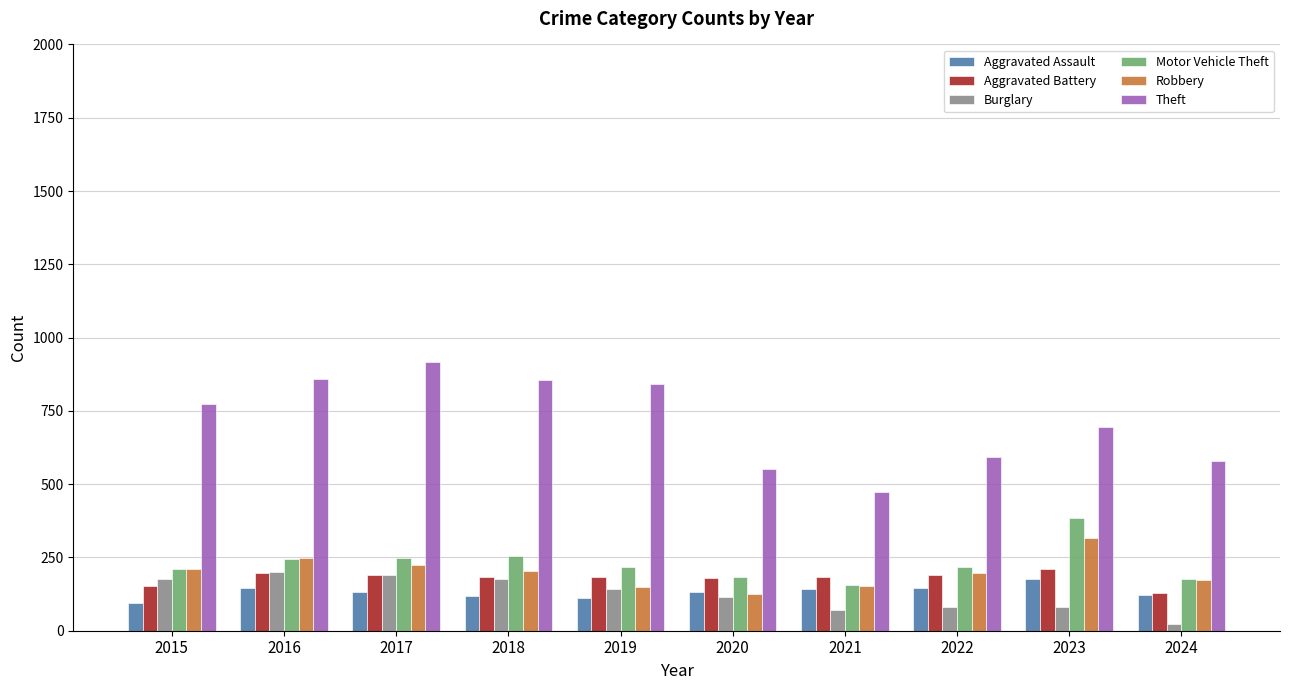

Which label corresponds to the smallest value in the chart?

2024